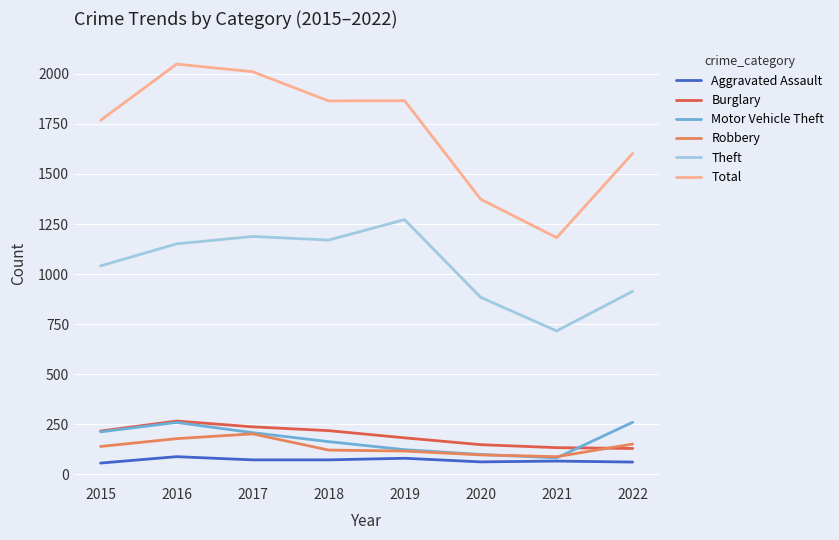

Which series has the largest total across all categories?

Total